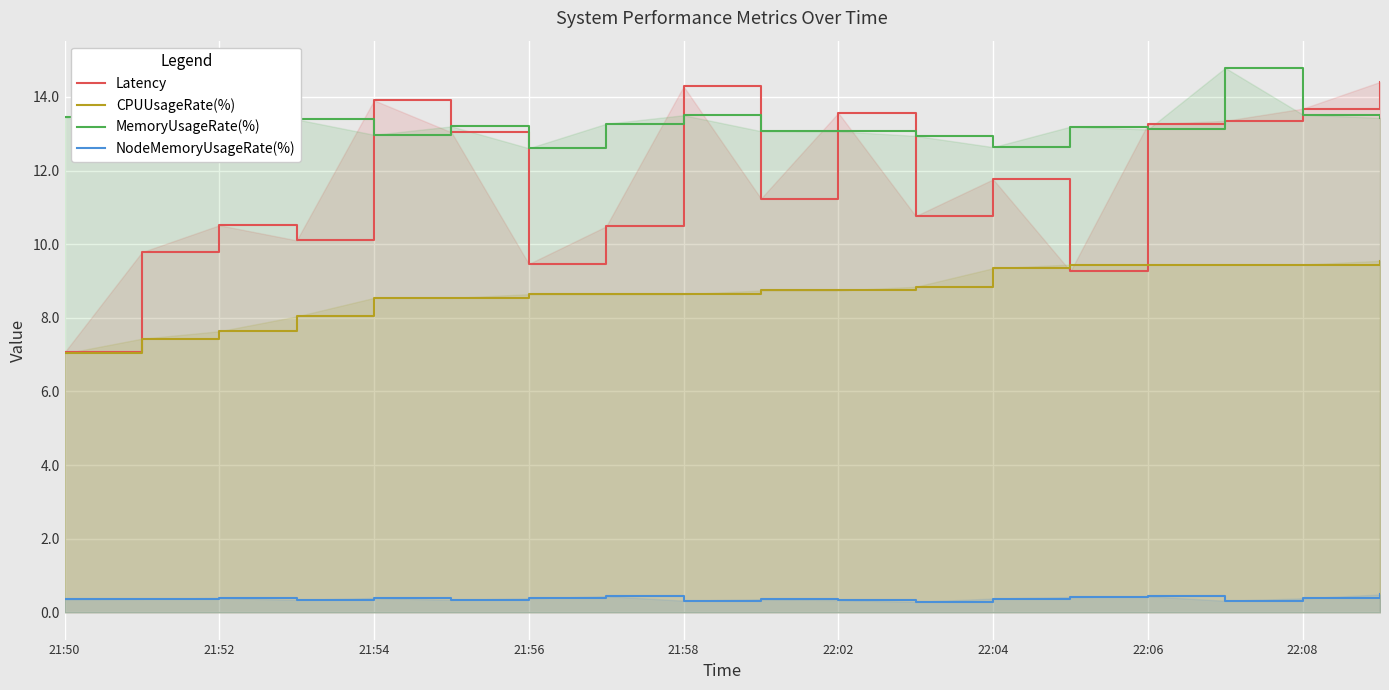

Which series has the largest total across all categories?

MemoryUsageRate(%)